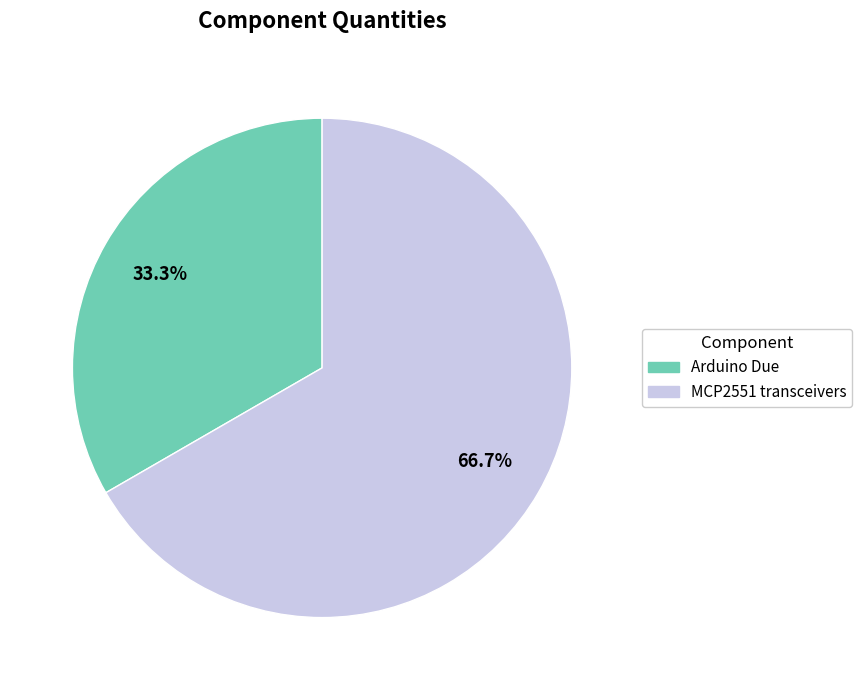

To the nearest percent, what is the difference between the largest and smallest slice percentages?

33%